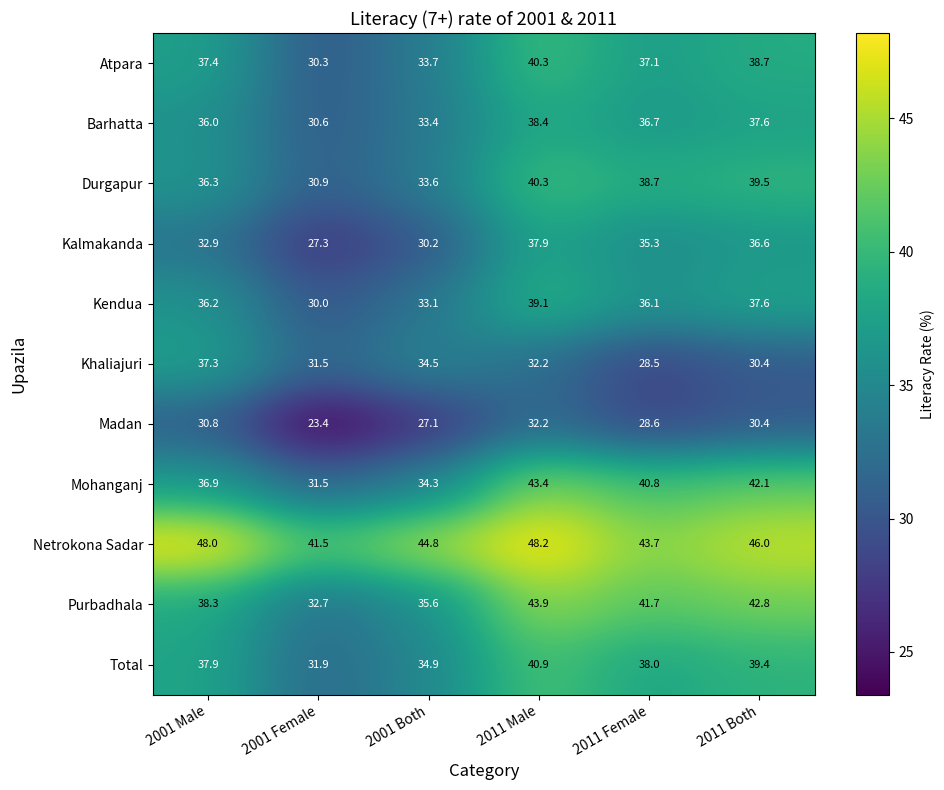

What is the minimum value for Mohanganj?

31.5